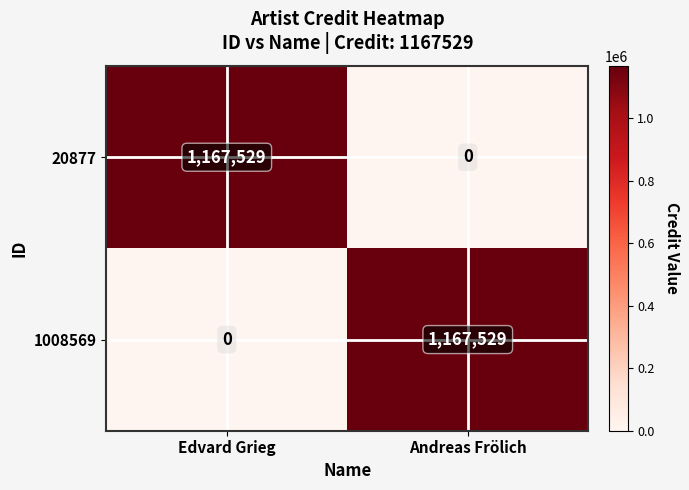

What is the sum of the 20877 values at Edvard Grieg and Andreas Frölich?

1167529